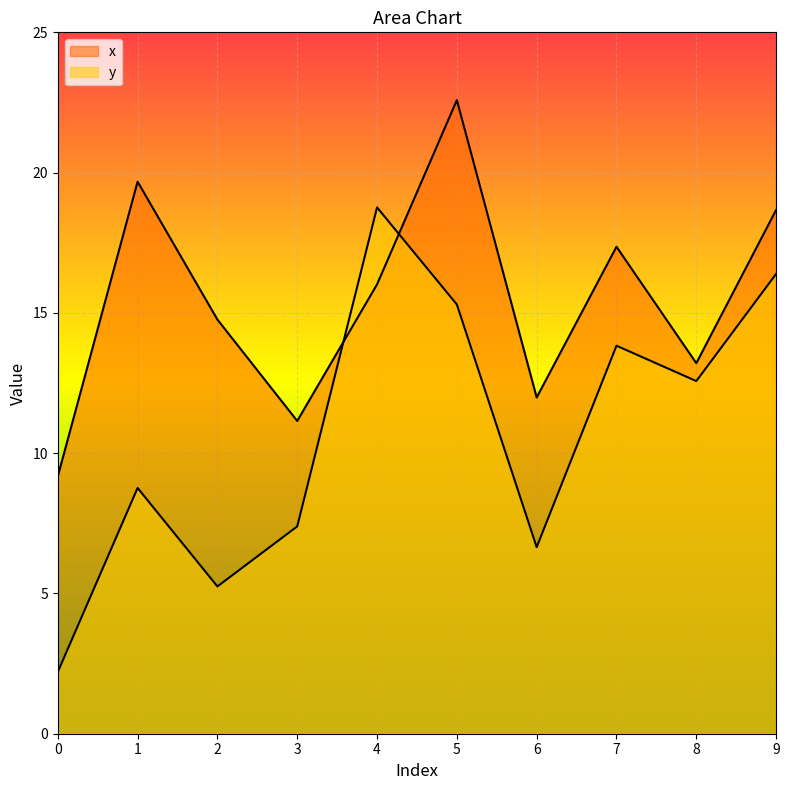

True or false: y and x intersect in this chart.

True